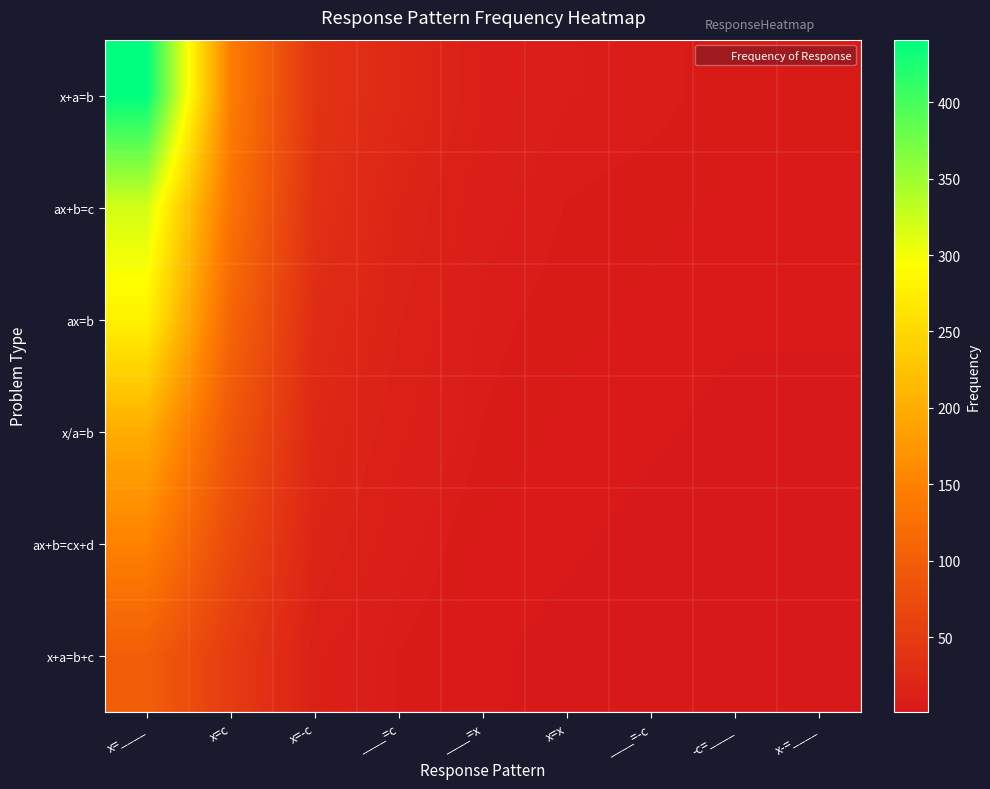

At x-=____, list the series in order from largest to smallest.

x+a=b, ax+b=c, ax=b, x/a=b, ax+b=cx+d, x+a=b+c